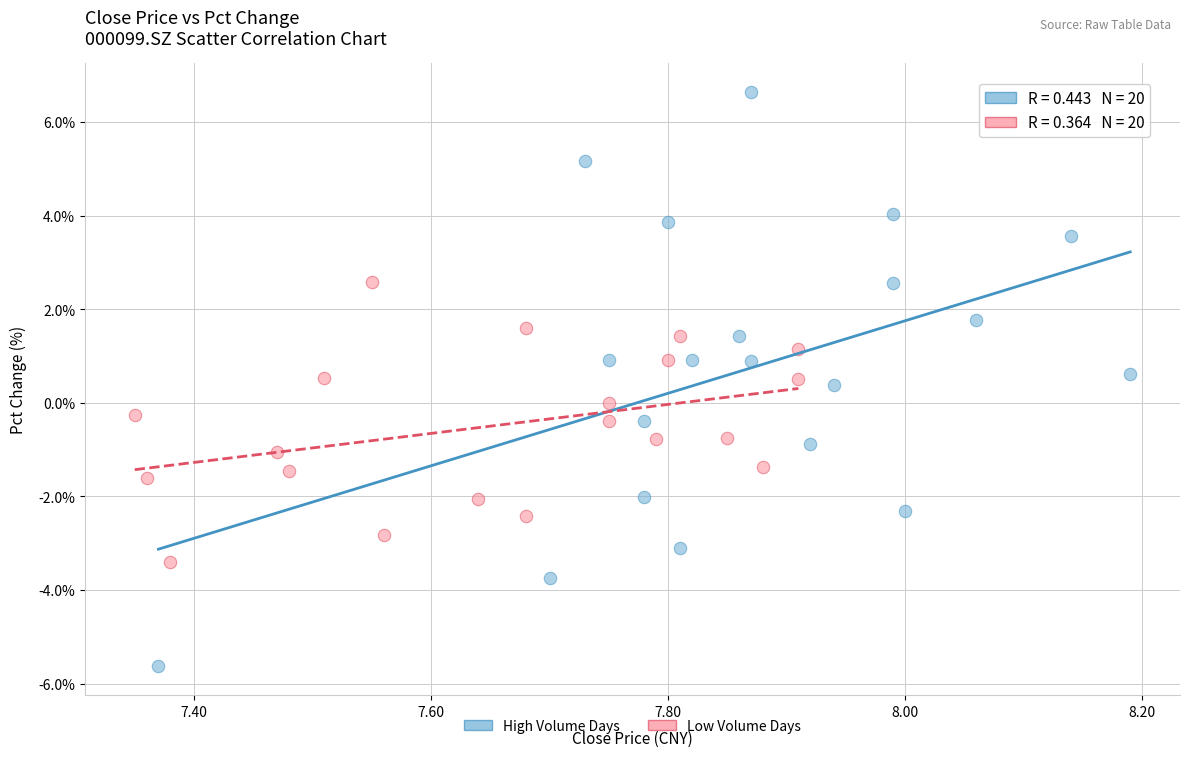

Which series contains the lowest Y value?

High Volume Days